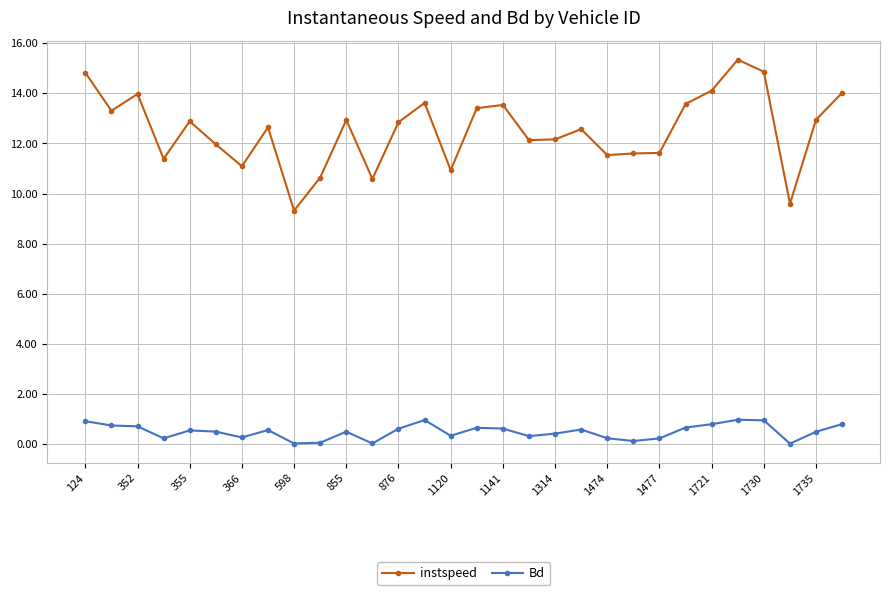

What is the average value of the Bd series?

0.5